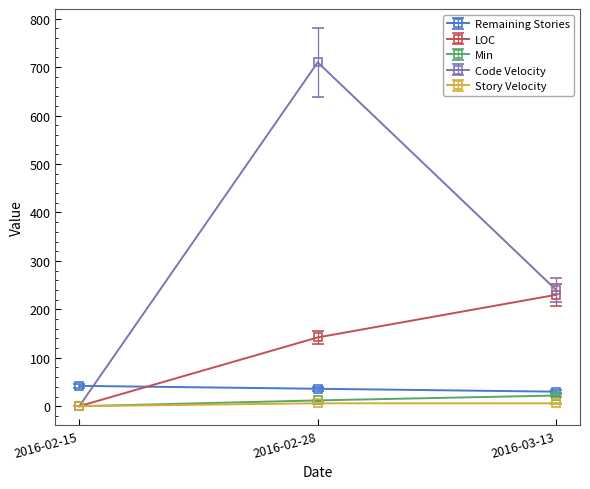

What is the total value across all series at 2016-02-15?

42